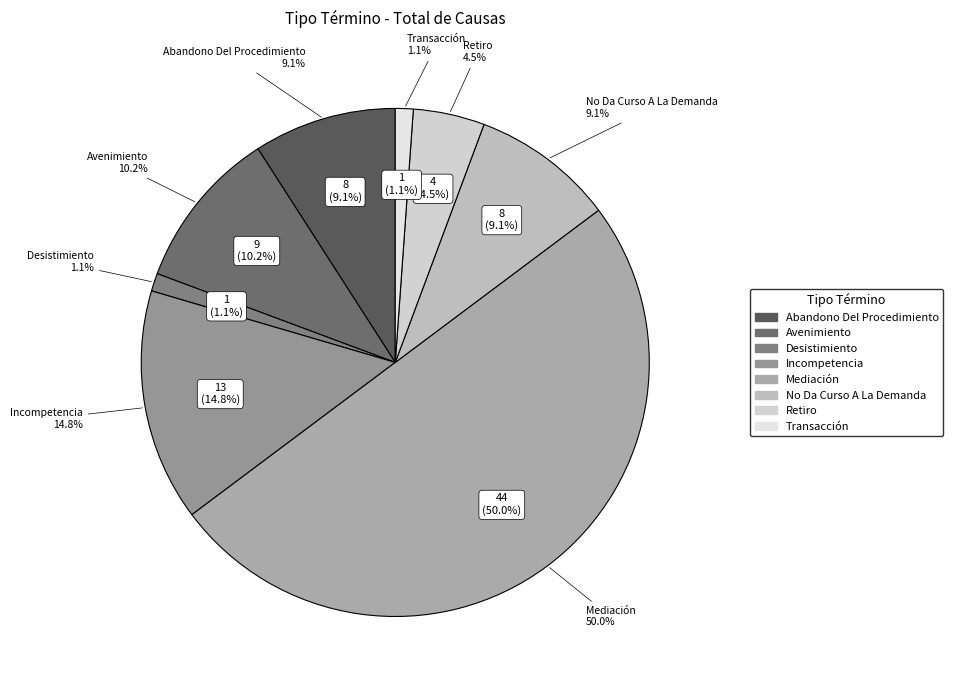

Do Mediación and Transacción together represent more than half of the pie?

Yes